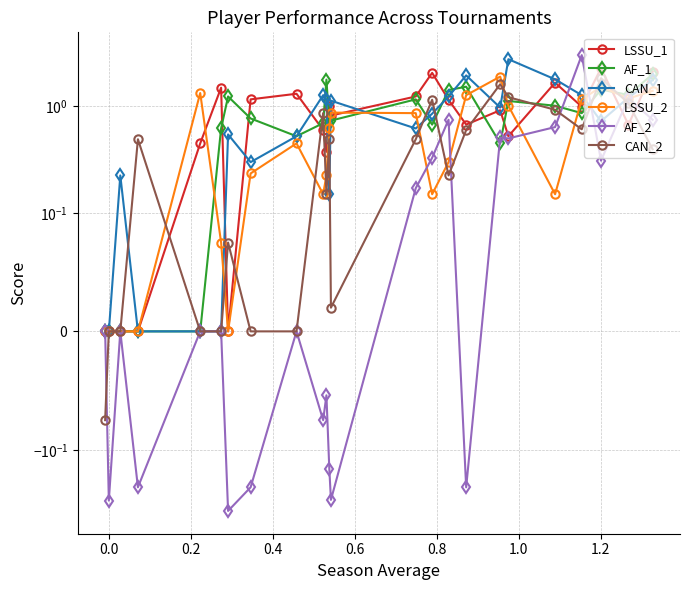

How many values in LSSU_2 are above zero?

19